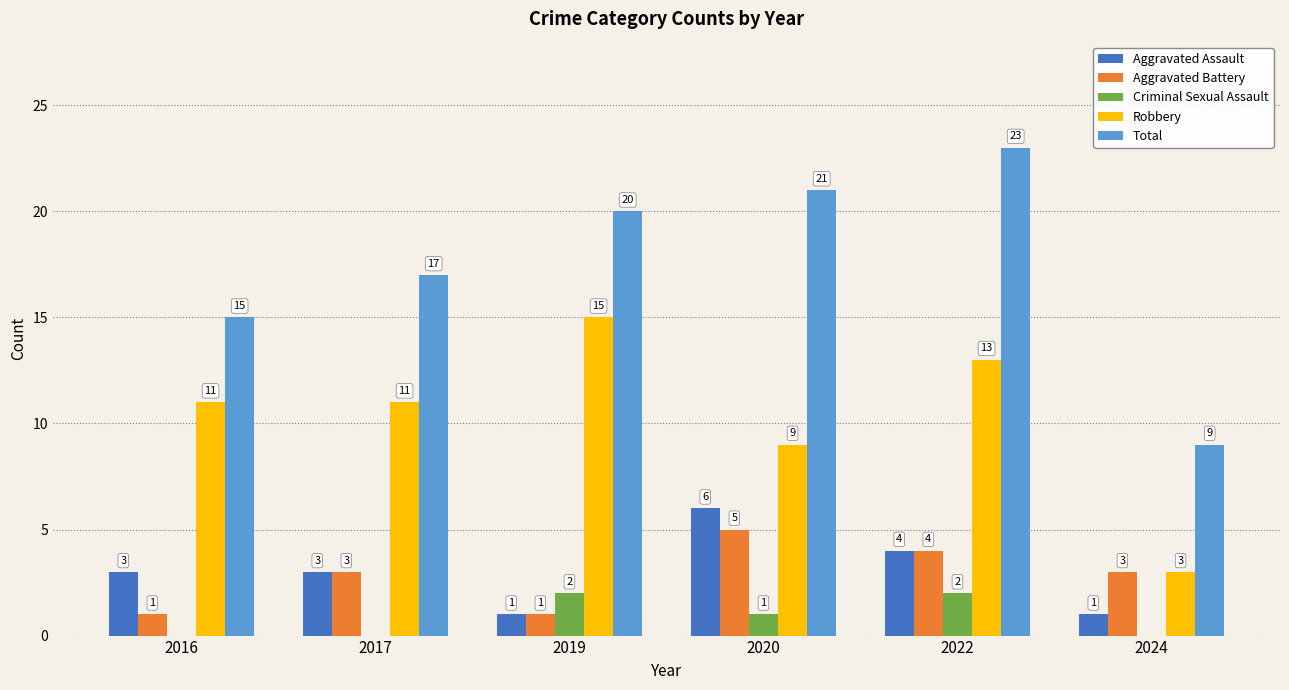

What is the maximum value shown in the chart?

23